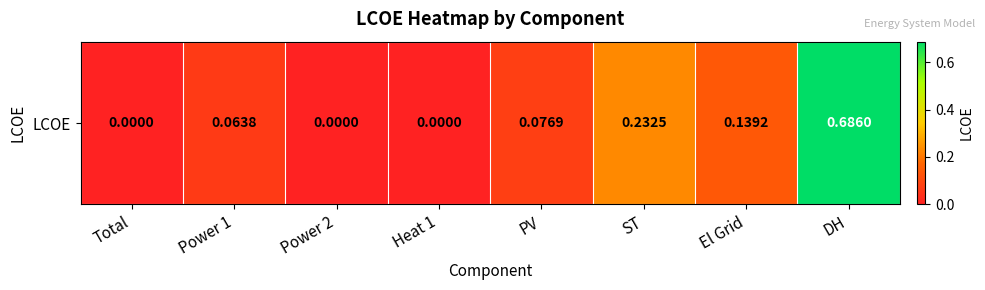

What is the maximum value shown in the chart?

0.7